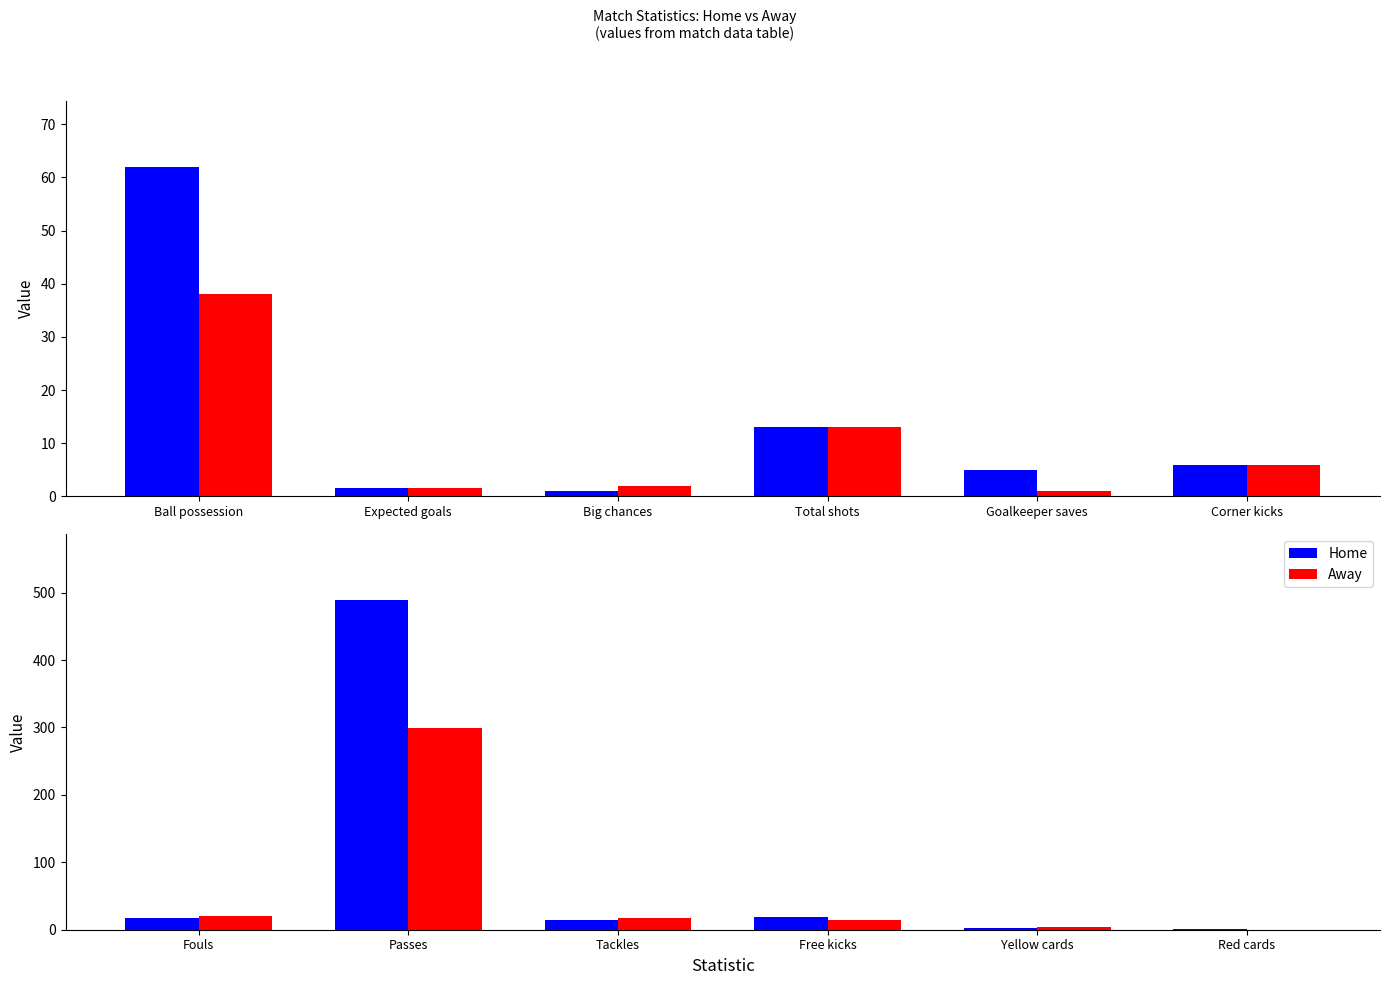

Which series has the largest total across all categories?

Home